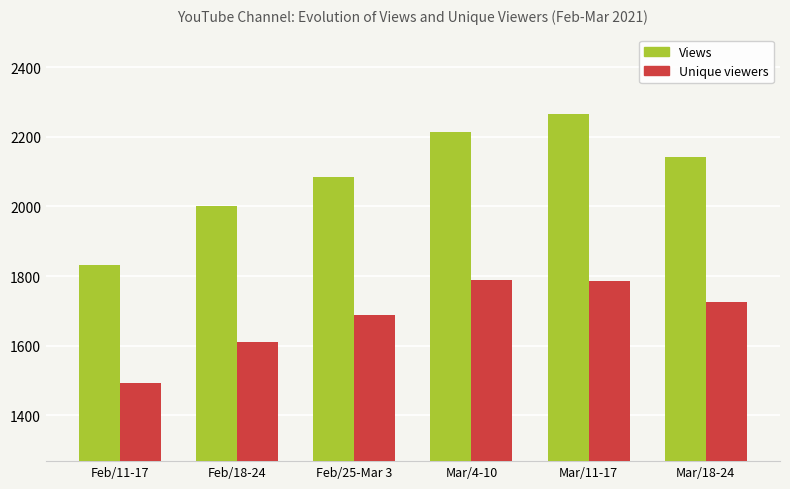

At which label does Views reach its peak?

Mar/11-17